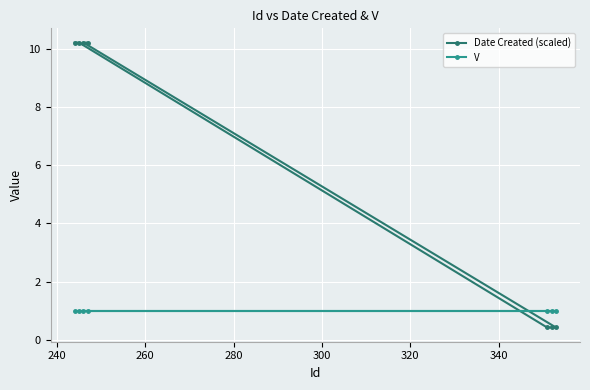

What is the difference between the second highest and second lowest values in the Date Created (scaled) series?

9.8